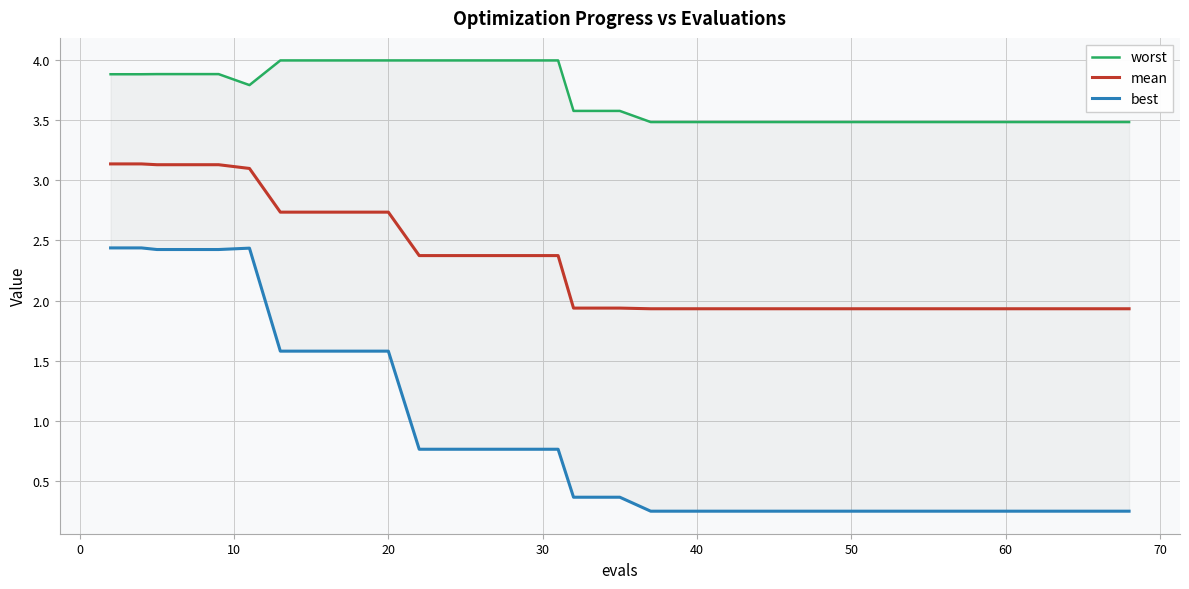

What are all the series names shown in the legend?

worst, mean, best